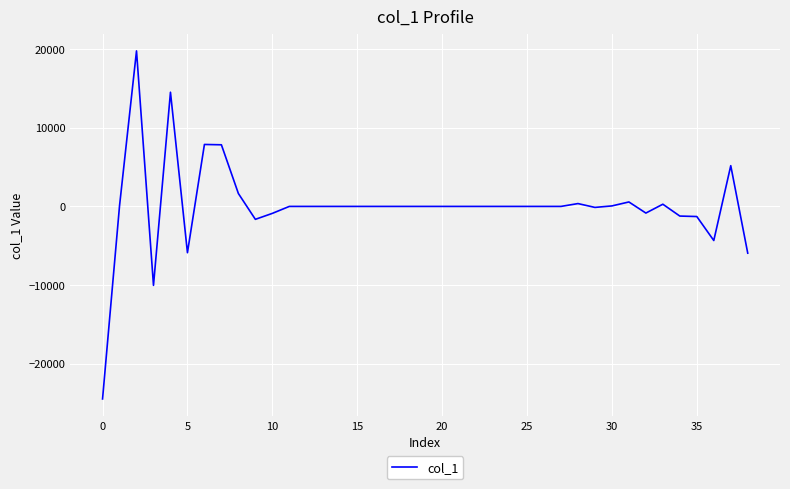

How many lines are shown in the chart?

1